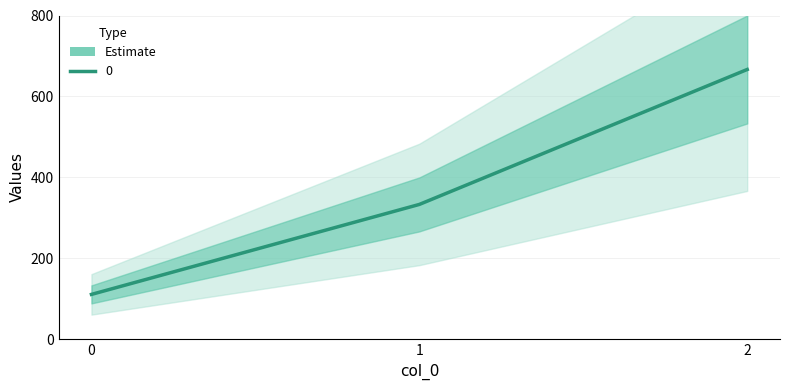

What is the value of the 1st point from the left?

111.1